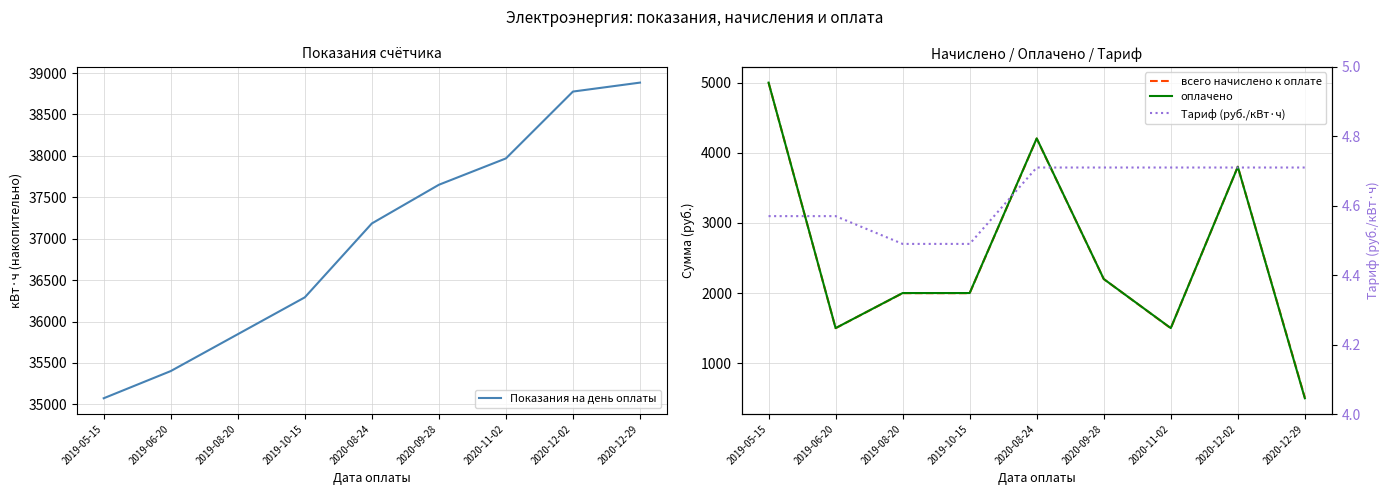

Where is оплачено nearest to the value 2750?

2020-09-28